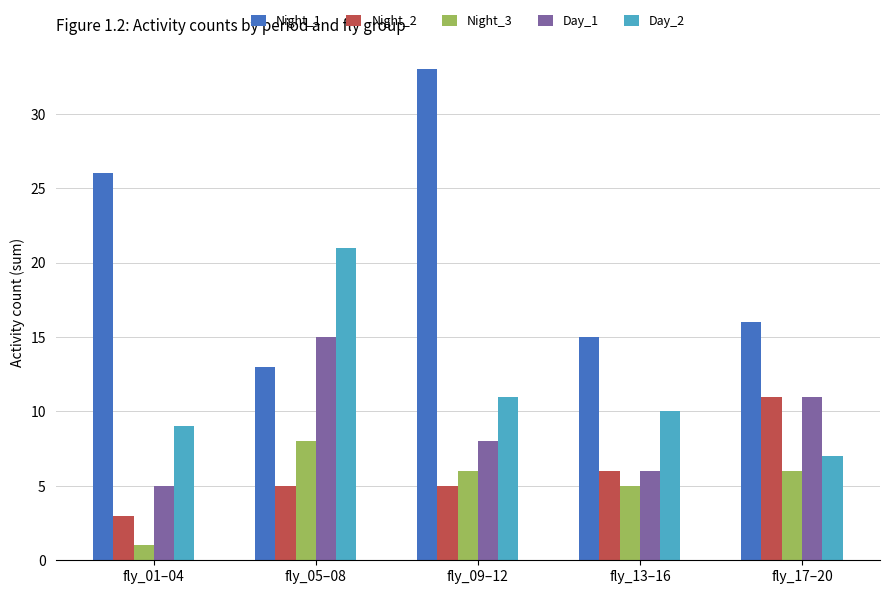

At how many categories does at least one series exceed 31?

1